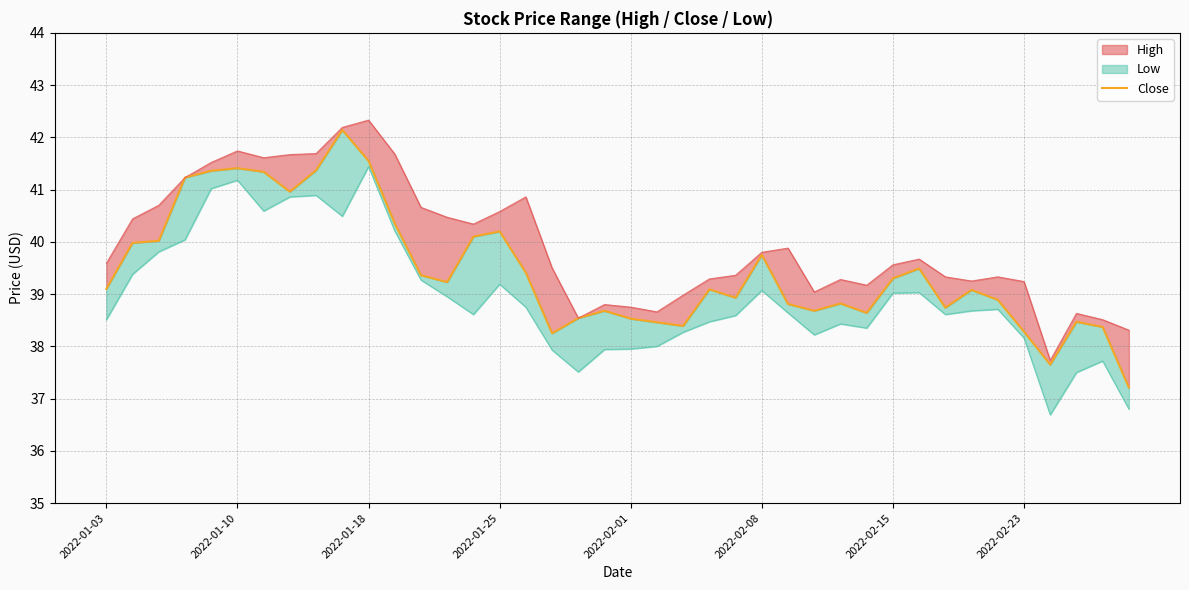

How many lines are shown in the chart?

1